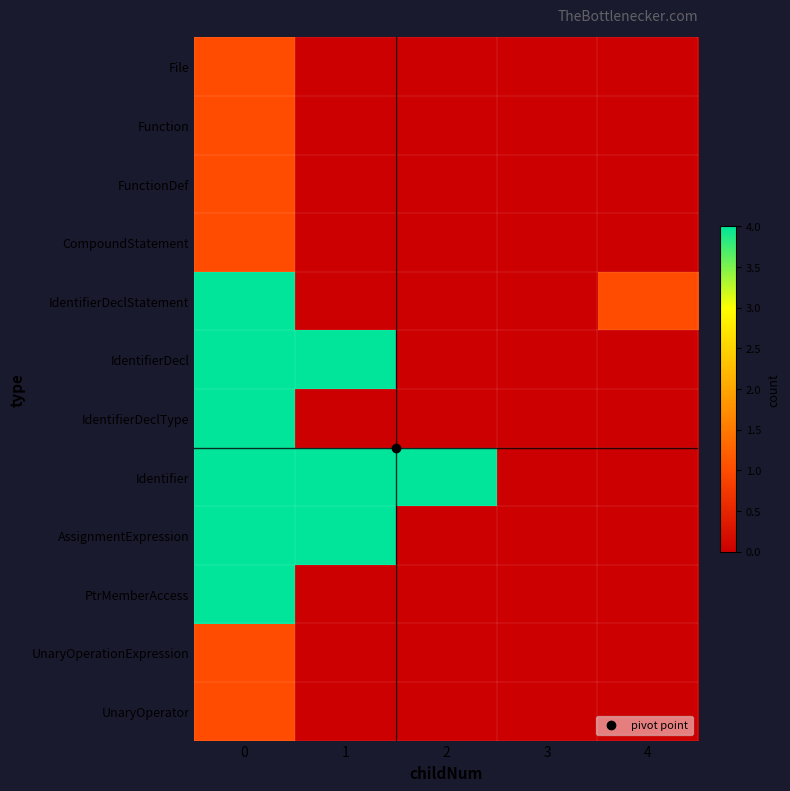

Reading left to right, extract all data points from this chart.

File: 0=1	1=0	2=0	3=0	4=0
Function: 0=1	1=0	2=0	3=0	4=0
FunctionDef: 0=1	1=0	2=0	3=0	4=0
CompoundStatement: 0=1	1=0	2=0	3=0	4=0
IdentifierDeclStatement: 0=4	1=0	2=0	3=0	4=1
IdentifierDecl: 0=4	1=4	2=0	3=0	4=0
IdentifierDeclType: 0=4	1=0	2=0	3=0	4=0
Identifier: 0=4	1=4	2=4	3=0	4=0
AssignmentExpression: 0=4	1=4	2=0	3=0	4=0
PtrMemberAccess: 0=4	1=0	2=0	3=0	4=0
UnaryOperationExpression: 0=1	1=0	2=0	3=0	4=0
UnaryOperator: 0=1	1=0	2=0	3=0	4=0